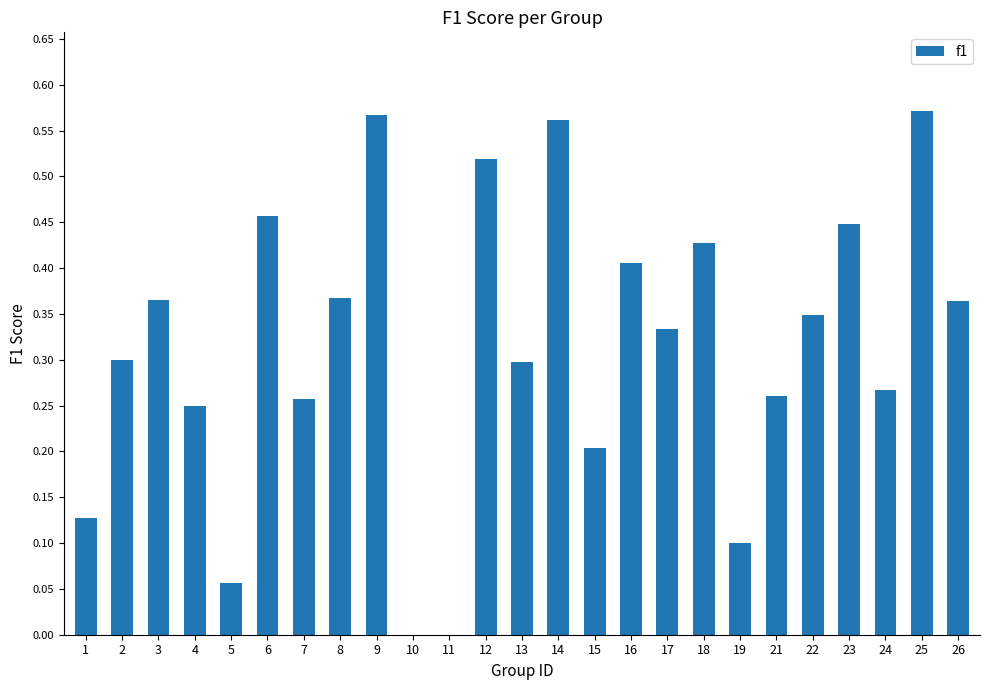

Between 10 and 7, which is larger?

7